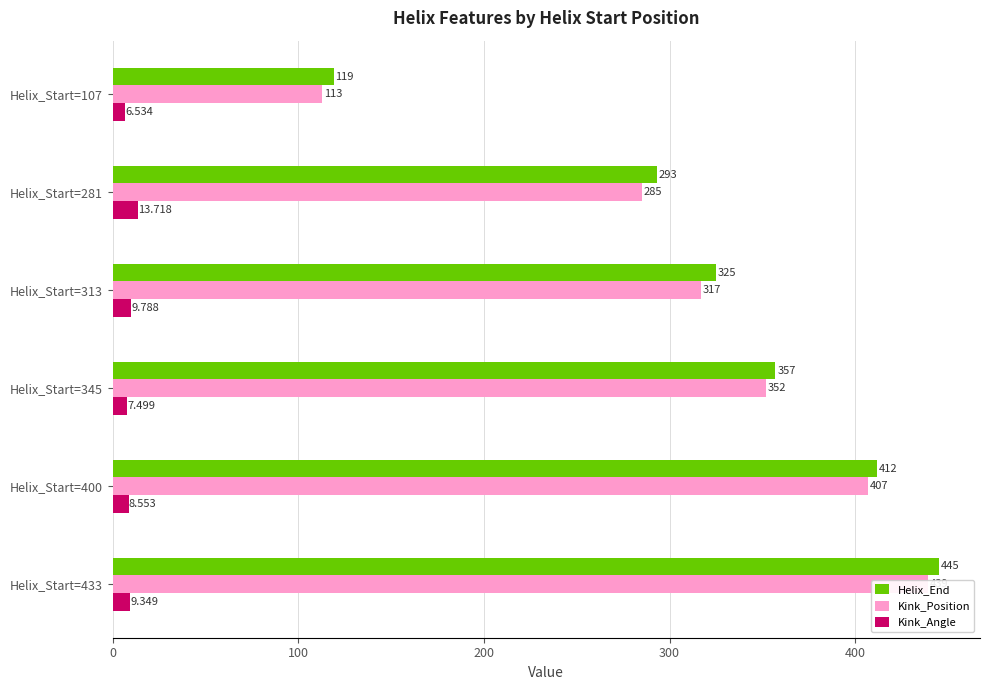

Is the value of Kink_Angle at Helix_Start=345 greater than the value of Kink_Position at Helix_Start=400?

No